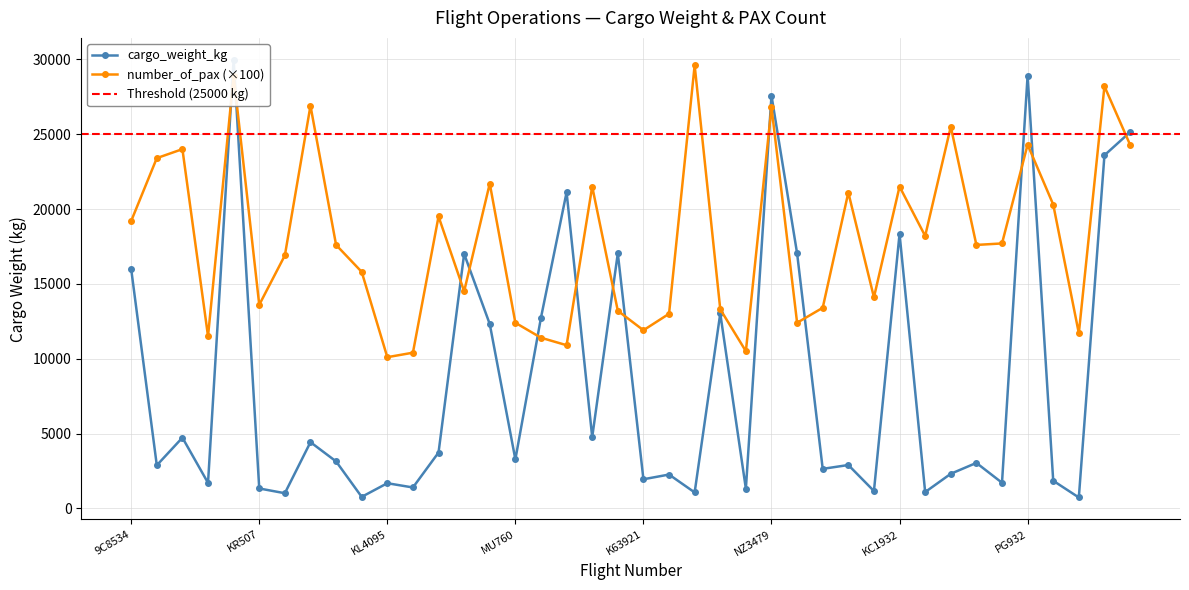

Between VN3852 and LX4165, which series saw the biggest shift?

number_of_pax